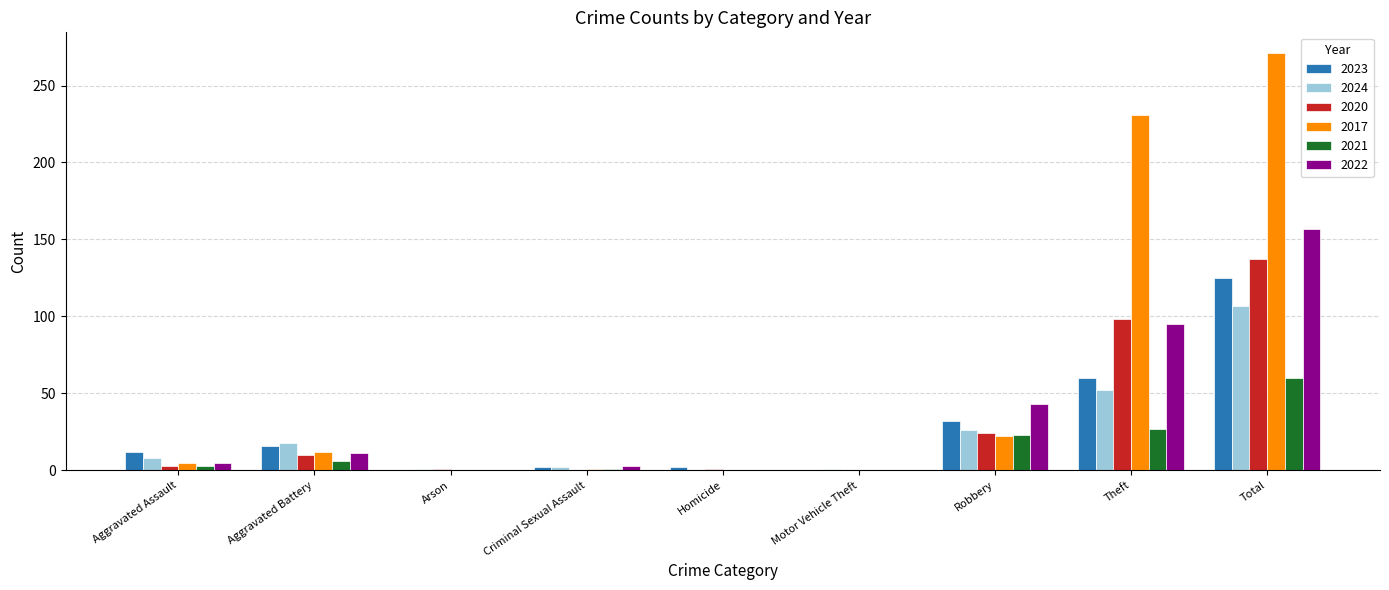

At which label does 2020 reach its peak?

Total